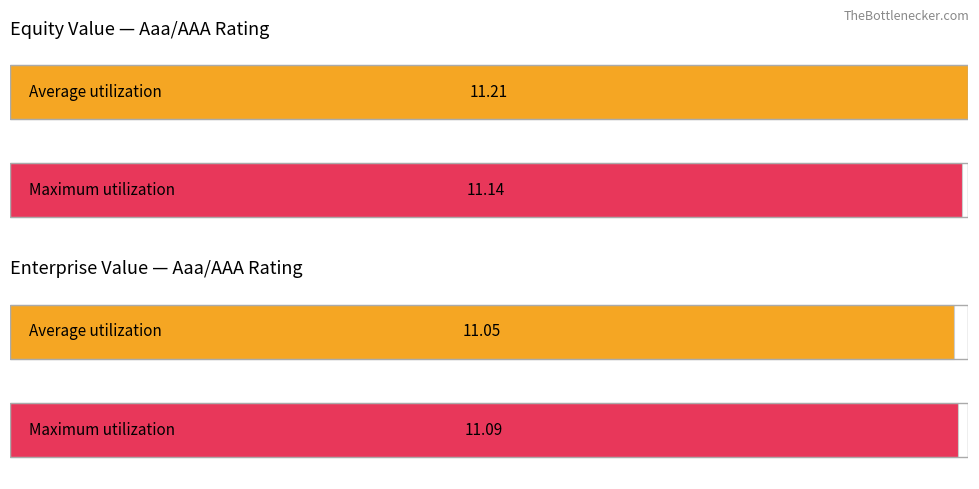

Where does the enterprise_value series first go above 11?

Aaa/AAA